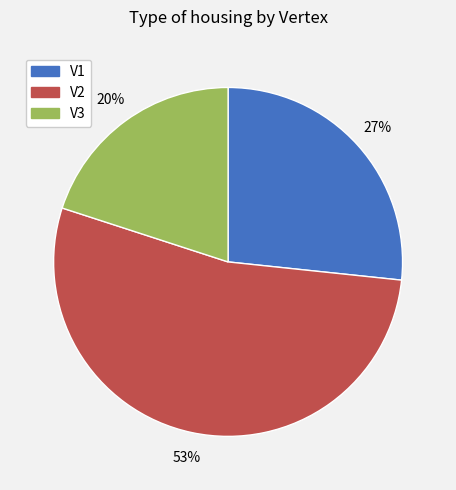

How many slices are in this pie chart?

3